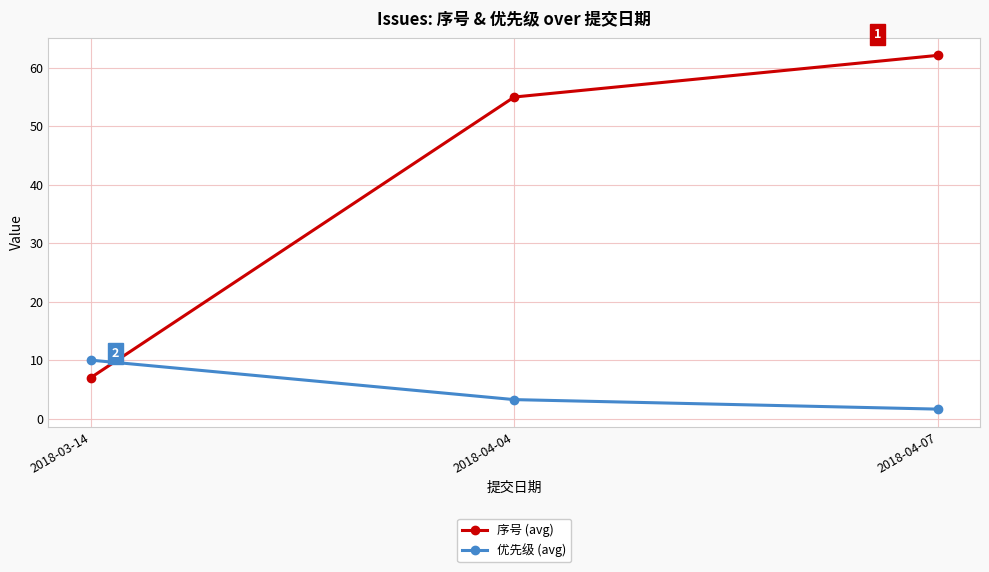

What is the value of the 序号 (avg) point at the 3rd from the left?

62.1